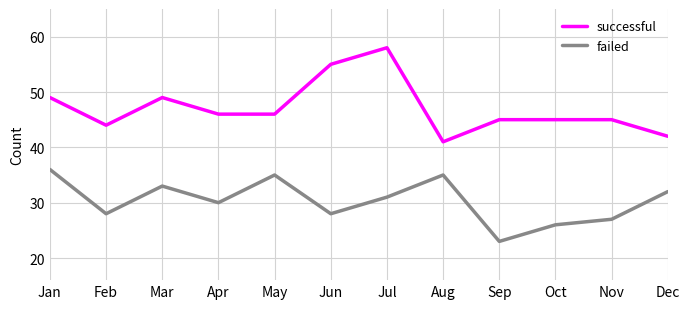

Rank the series at Jan from highest to lowest value.

successful, failed